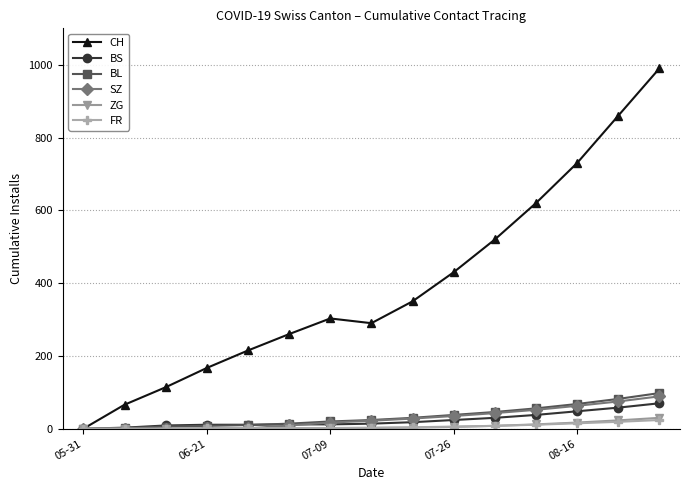

Which series has the largest total across all categories?

CH